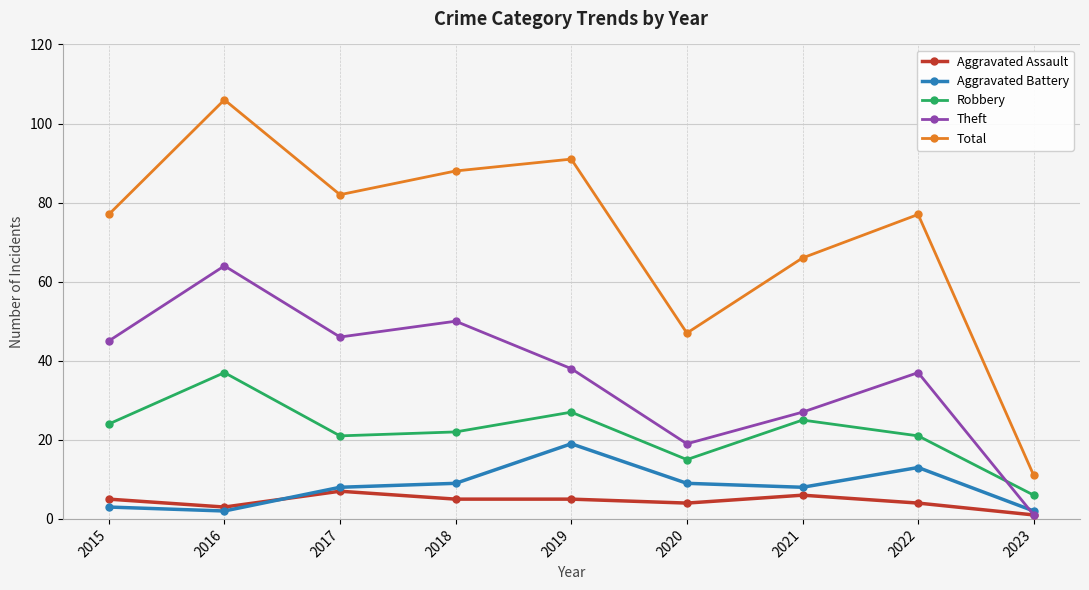

At which category does Aggravated Assault reach its first local valley?

2016